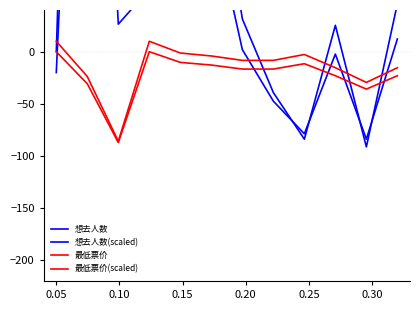

How many lines are shown in the chart?

4